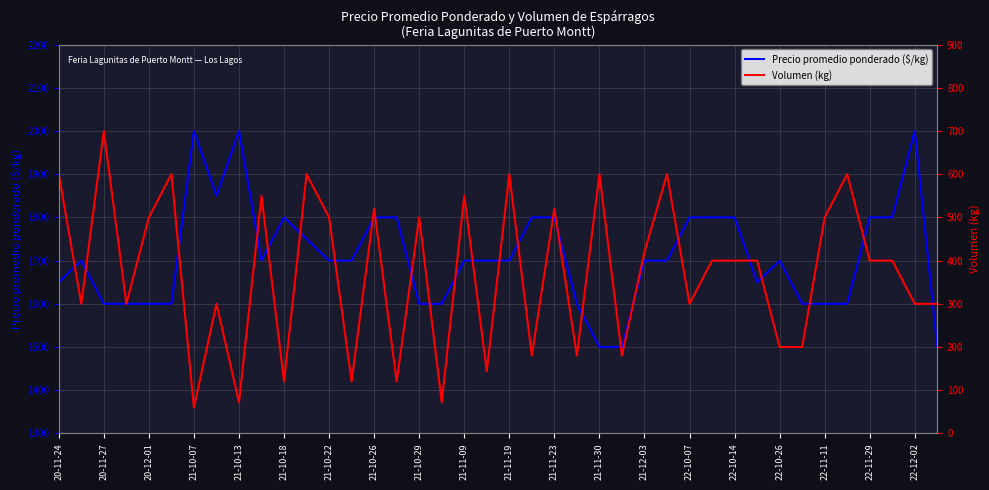

In Precio promedio ponderado ($/kg), how many points are lower than both neighbors (excluding endpoints)?

3